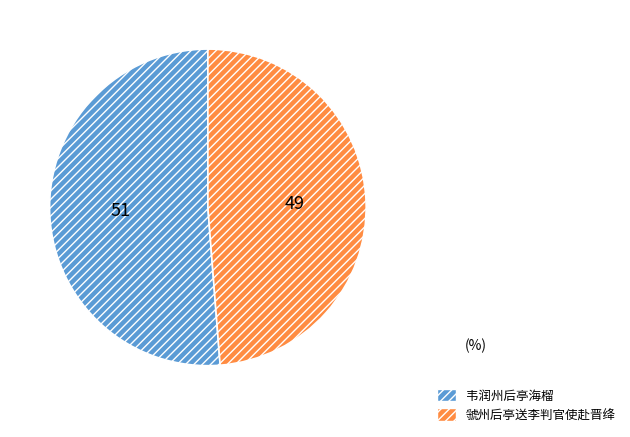

True or false: 虢州后亭送李判官使赴晋绛 accounts for 49% of the total.

True